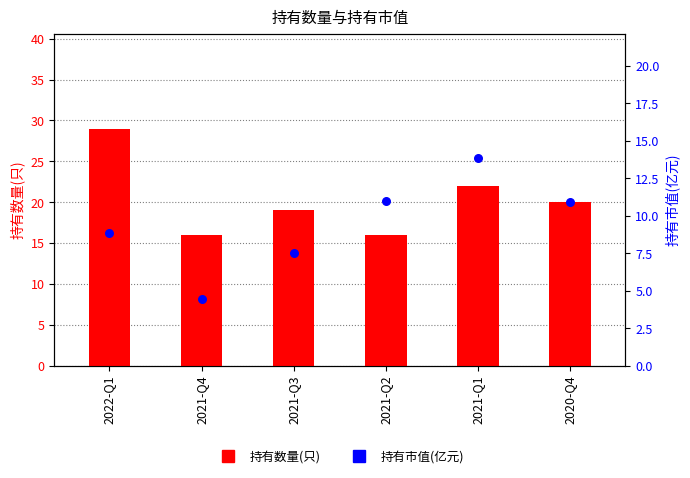

Which series has the largest total across all categories?

持有数量(只)